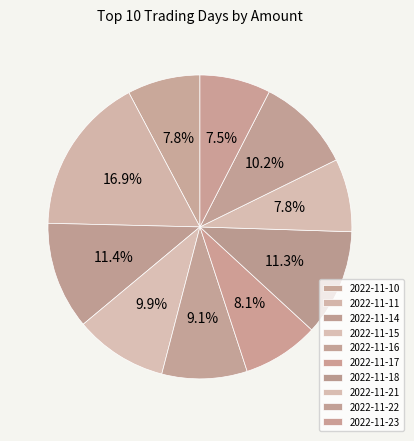

How many slices are in this pie chart?

10